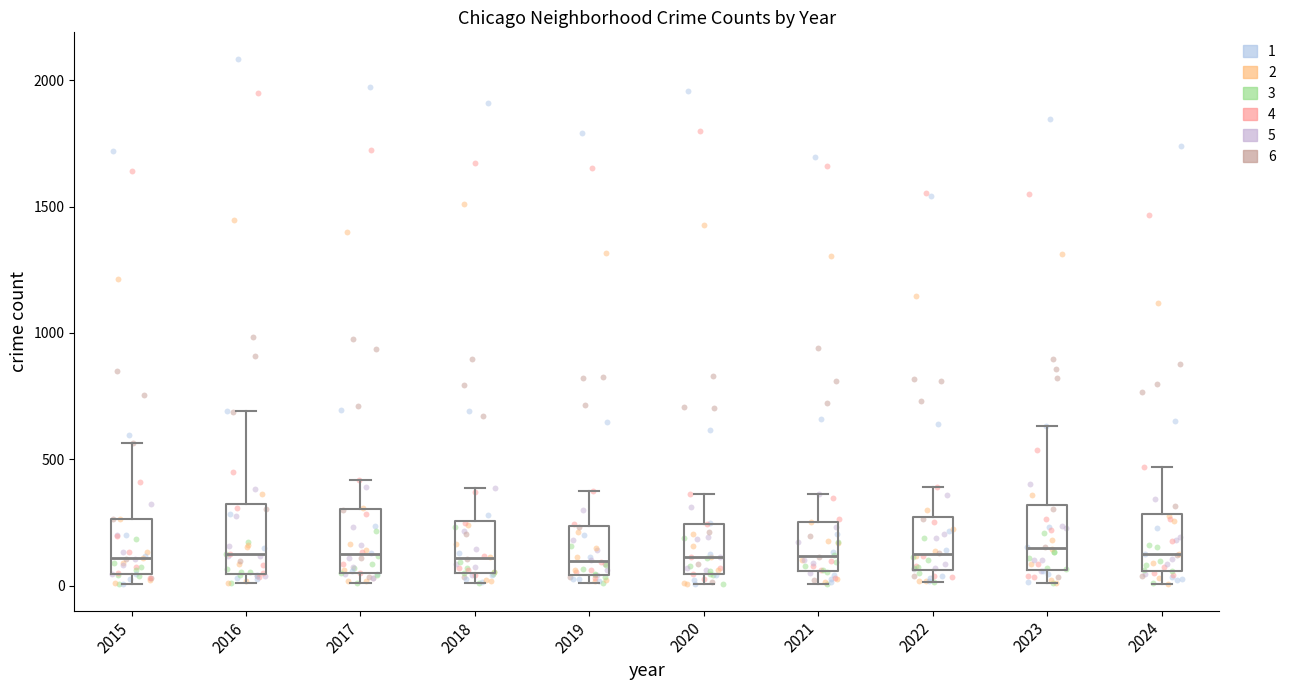

Where does the upper whisker of the box at x = 2024 end on the y-axis? The values are not printed on the chart, so give them approximately, as read against the axis.

450